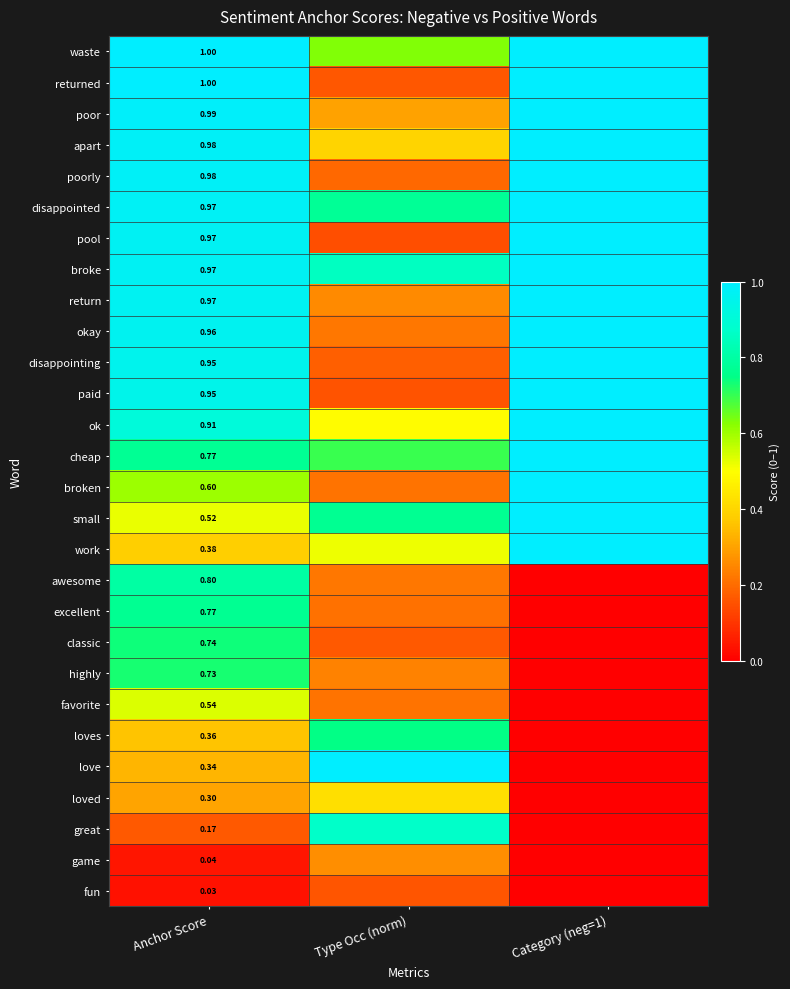

Is the value of poor at Anchor Score greater than the value of disappointing at Anchor Score?

Yes